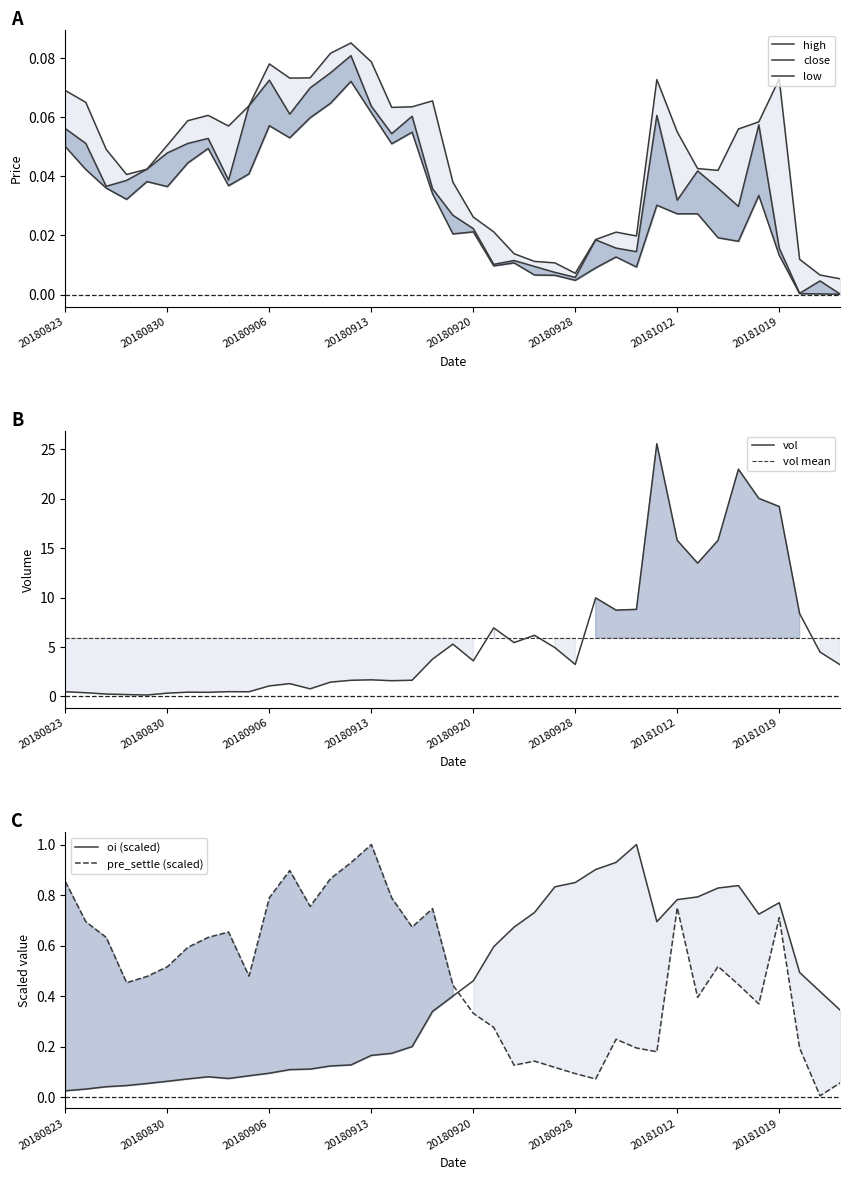

How many categories are shown in the chart?

39